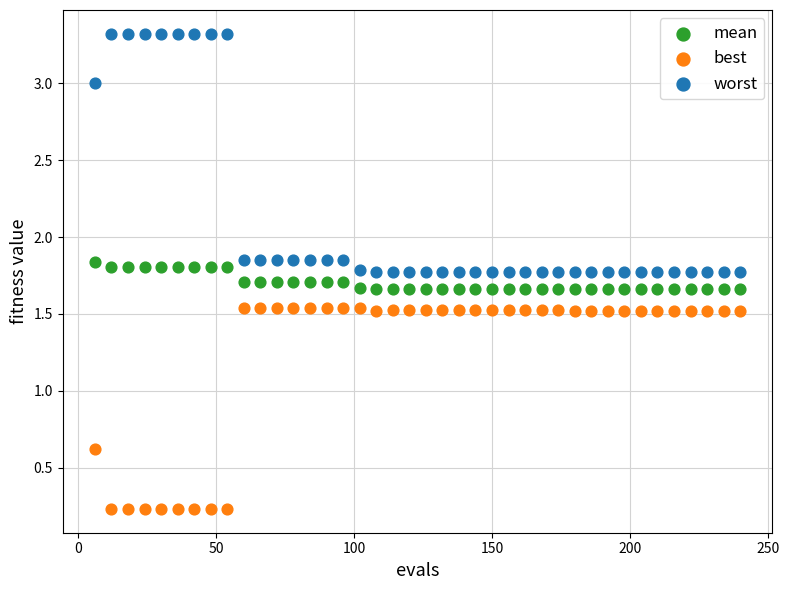

Which series reaches the minimum Y coordinate?

best